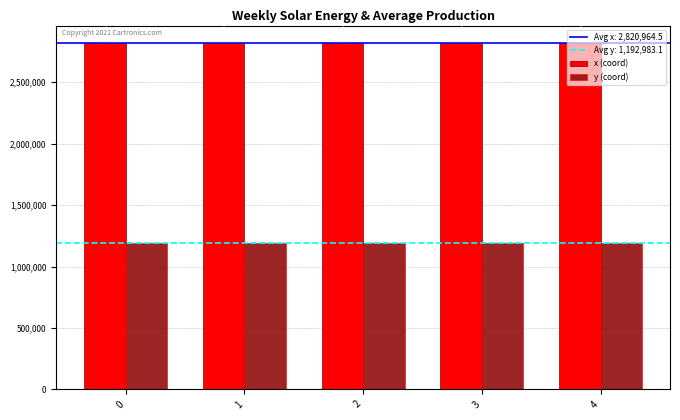

Does the chart contain stacked bars?

No